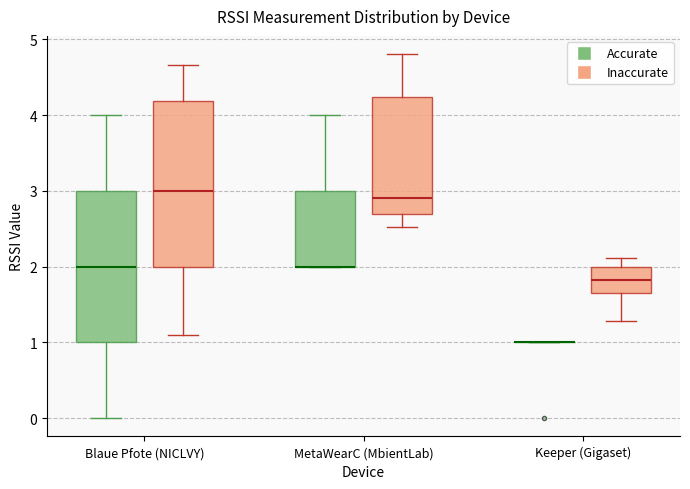

Where does the lower whisker of the box for Blaue Pfote (NICLVY) (Accurate) end on the y-axis? The values are not printed on the chart, so give them approximately, as read against the axis.

0.0